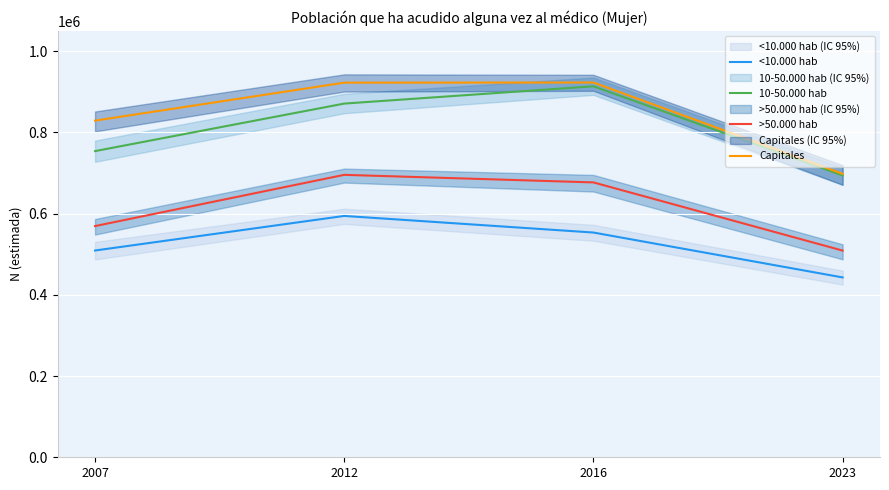

How many 10-50.000 hab values are between 753919 and 913510?

3